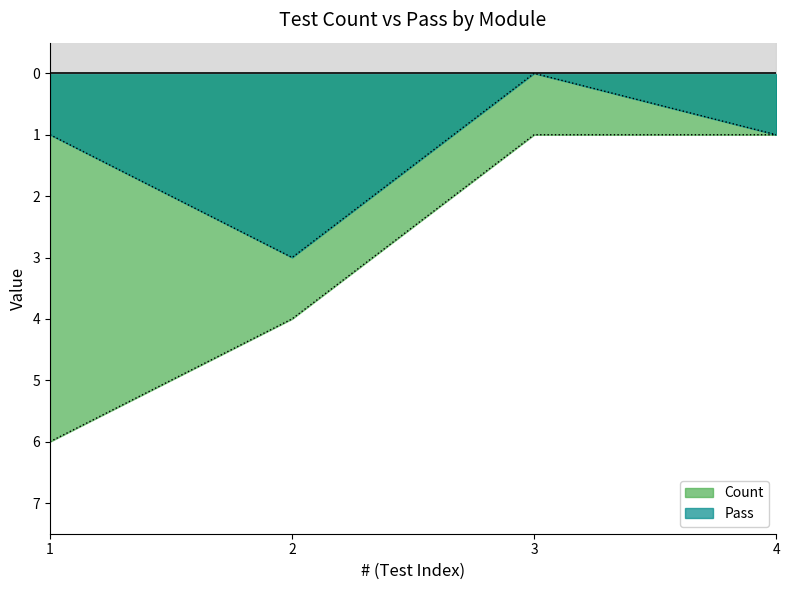

What is the difference between the maximum and minimum values in the Pass series?

3